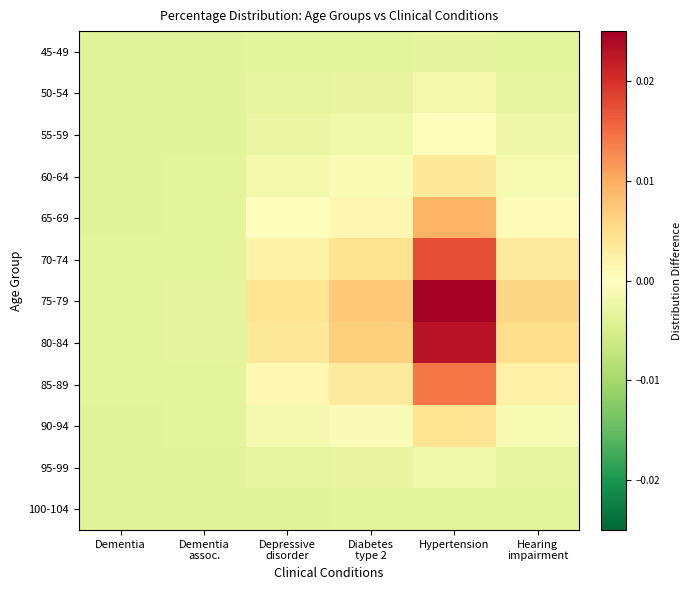

Which series has the widest spread of values?

75-79